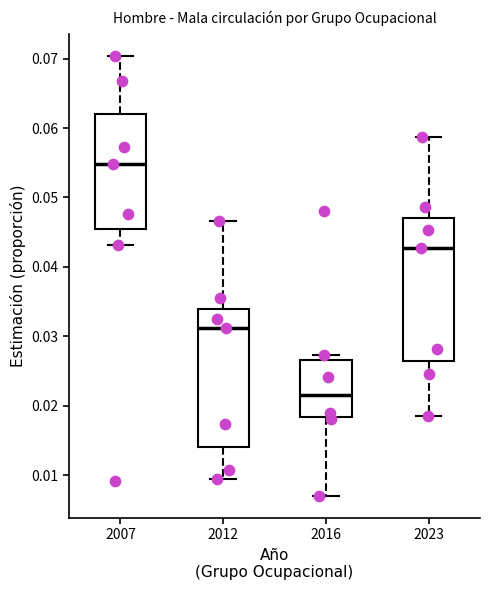

Reading left to right, read every box against the y-axis: the position of its median line, the range the box covers, and the ends of its whiskers. The values are not printed on the chart, so give them approximately, as read against the axis.

2007: median 0.055, box 0.045 to 0.062, whiskers 0.043 to 0.070
2012: median 0.031, box 0.014 to 0.034, whiskers 0.009 to 0.047
2016: median 0.022, box 0.018 to 0.027, whiskers 0.007 to 0.027 (just above the box's upper edge)
2023: median 0.043, box 0.026 to 0.047, whiskers 0.019 to 0.059